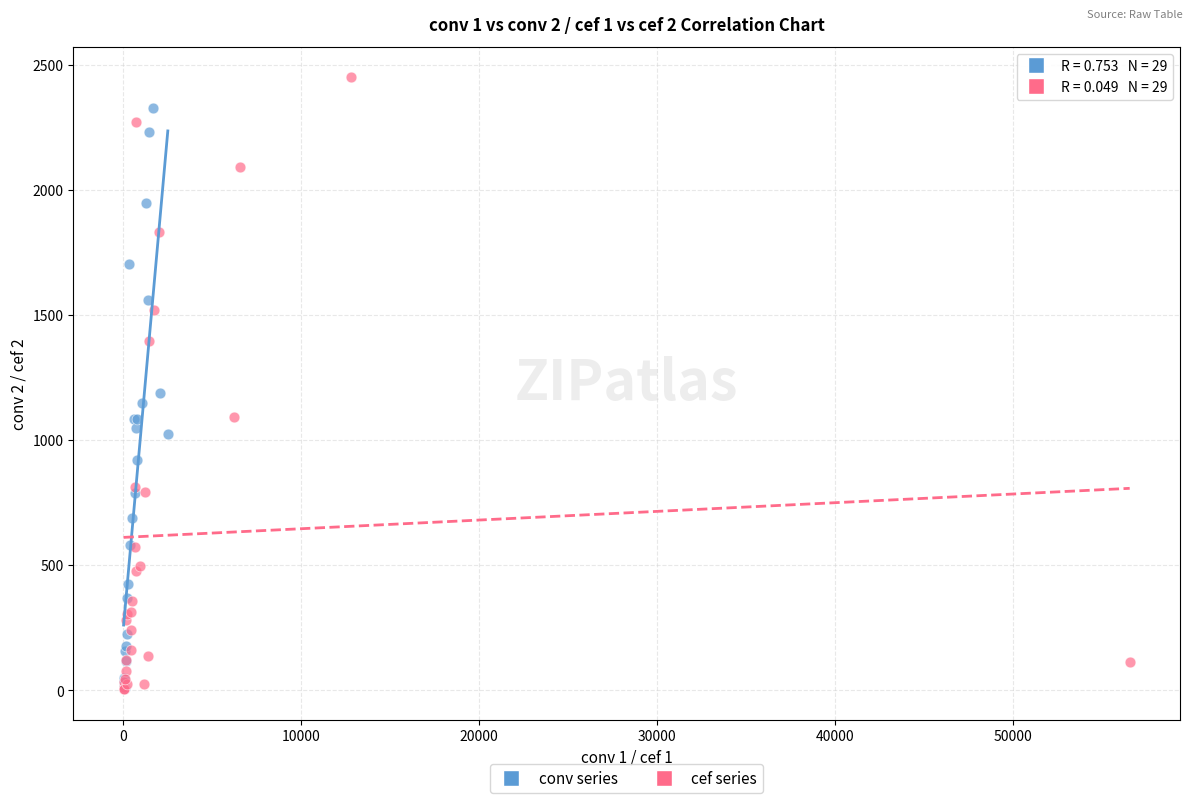

What are all the series names shown in the legend?

conv series, cef series